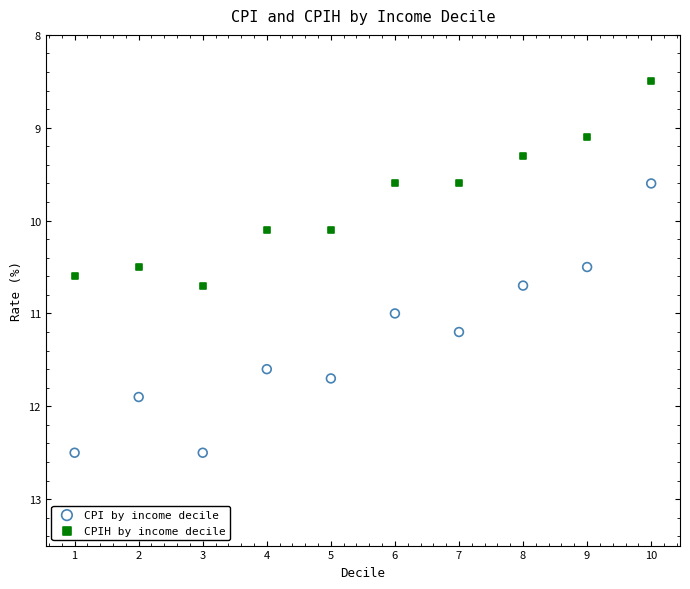

Which series contains the lowest Y value?

CPIH by income decile